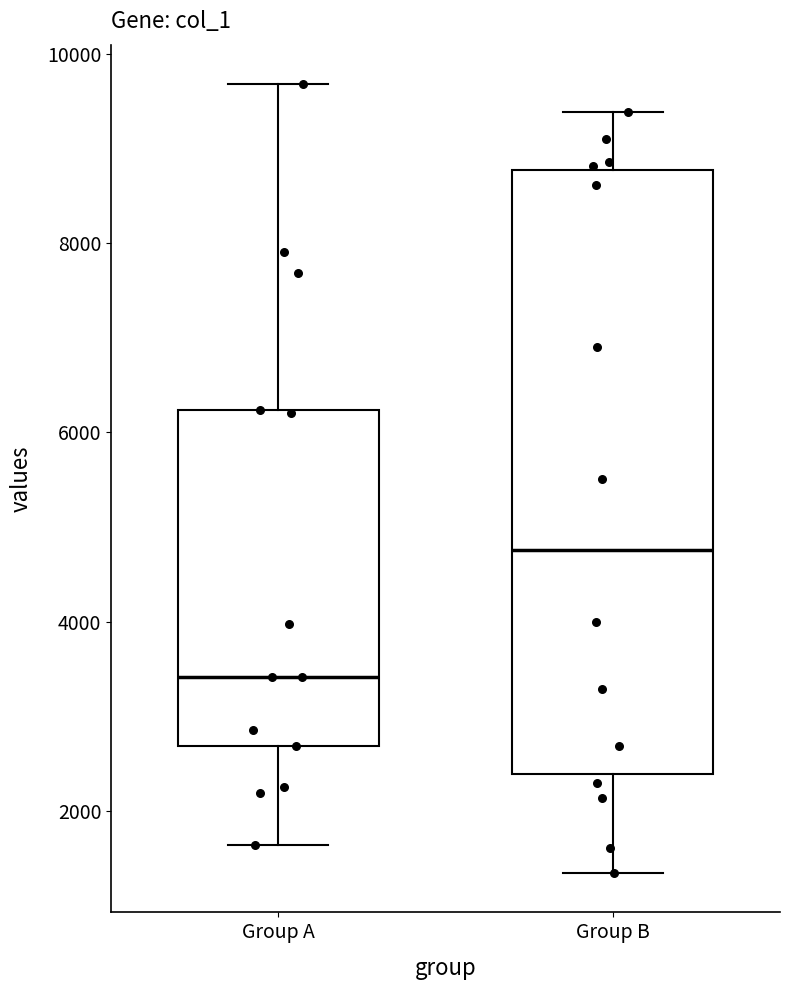

Reading left to right, read every box against the y-axis: the position of its median line, the range the box covers, and the ends of its whiskers. The values are not printed on the chart, so give them approximately, as read against the axis.

Group A: median 3400, box 2600 to 6200, whiskers 1600 to 9600
Group B: median 4800, box 2400 to 8800, whiskers 1400 to 9400